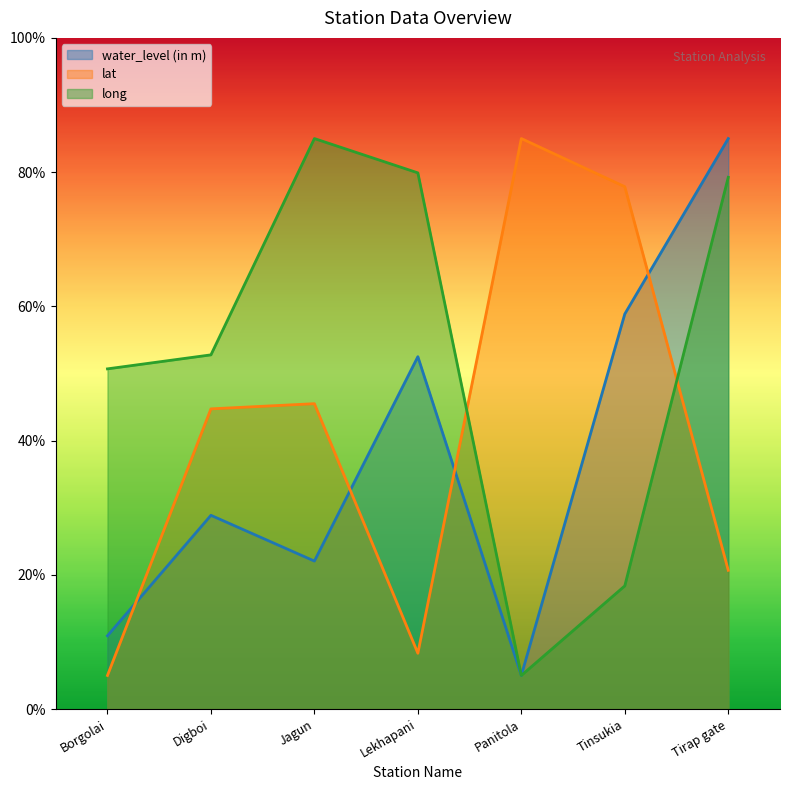

How many intersections are there between water_level (in m) and lat?

4